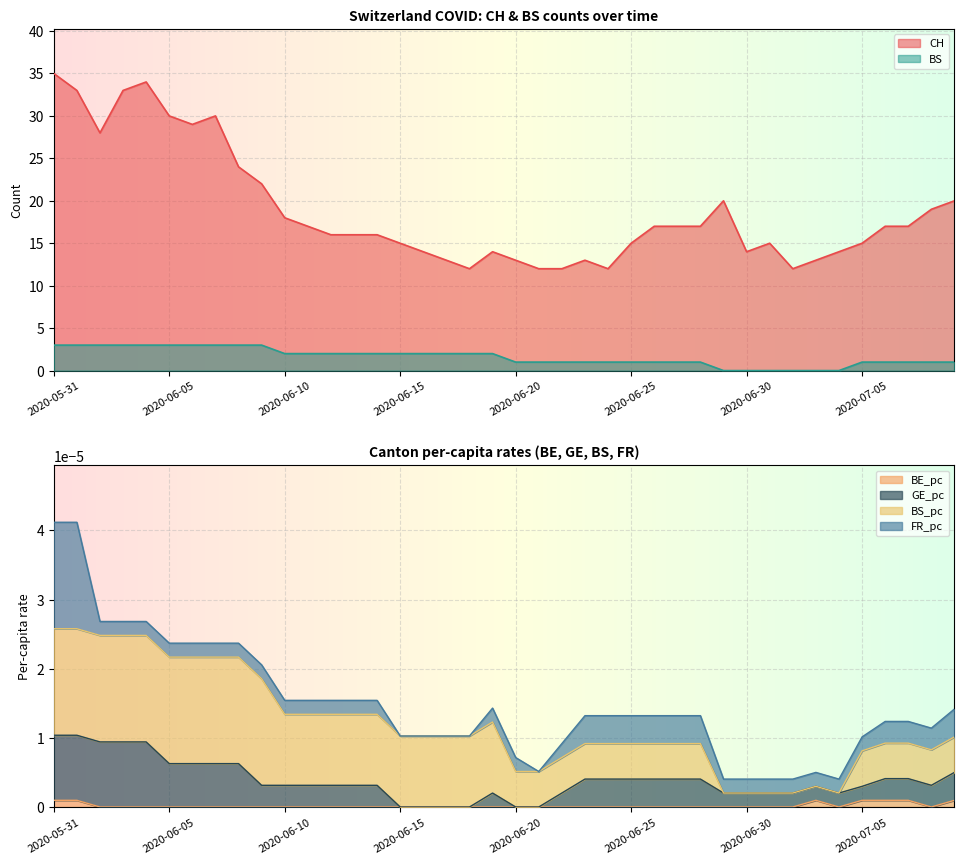

True or false: BE_pc and CH intersect in this chart.

False